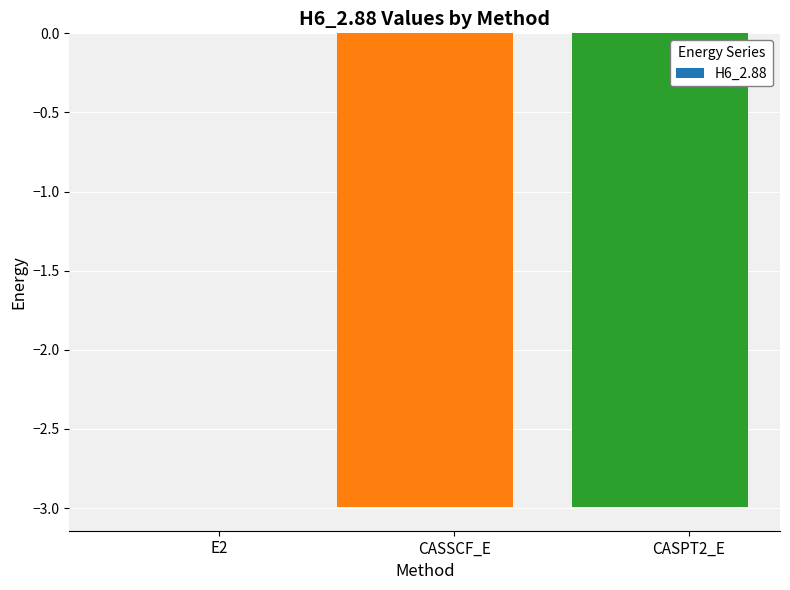

Between E2 and CASPT2_E, which is larger?

E2